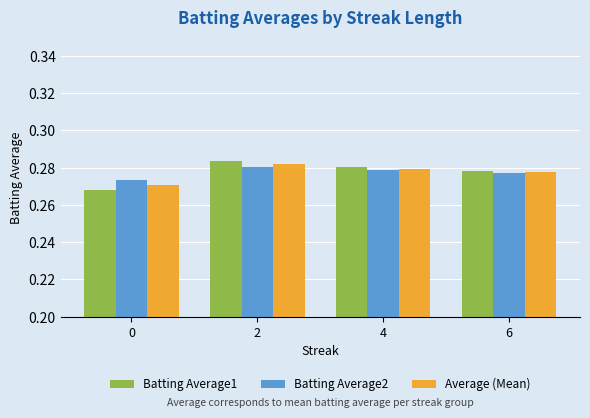

At which category is the sum across all series the highest?

2